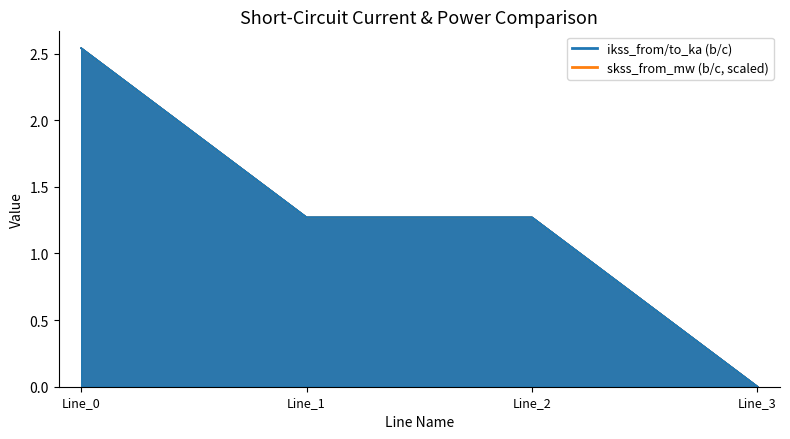

How many values in the pf_ikss_b_from_ka series exceed 1?

3